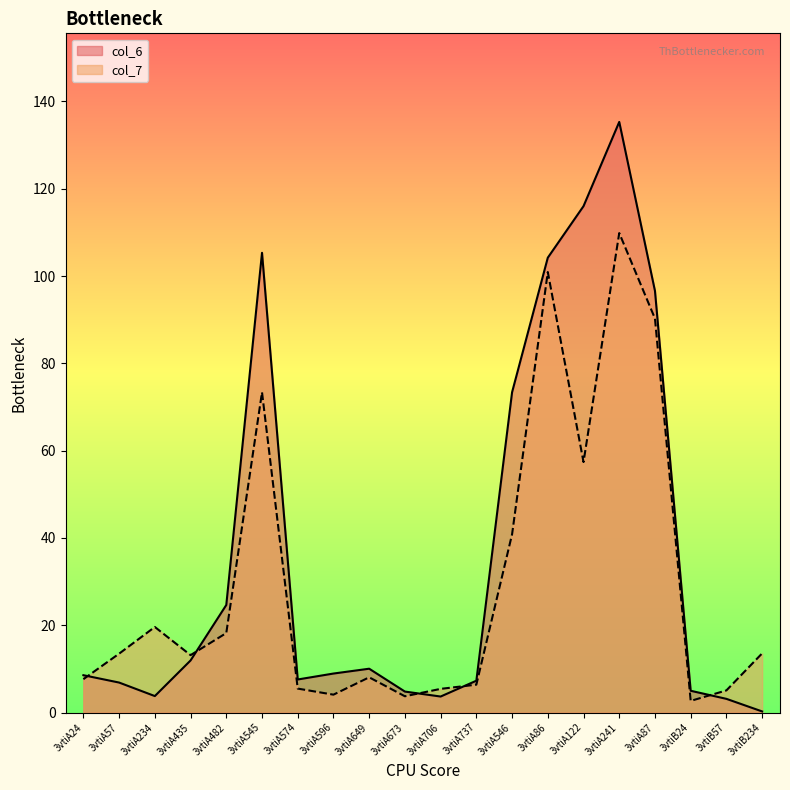

Which series has the largest range (max minus min)?

col_6